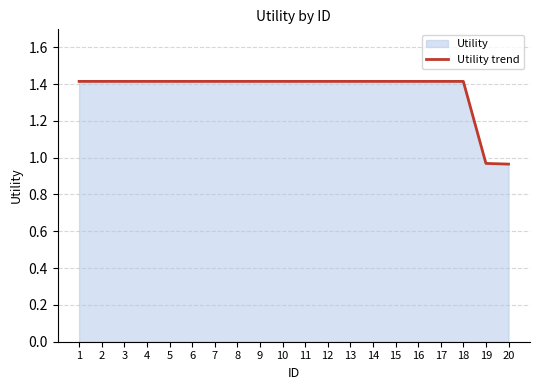

What is the sum of all values?

27.4